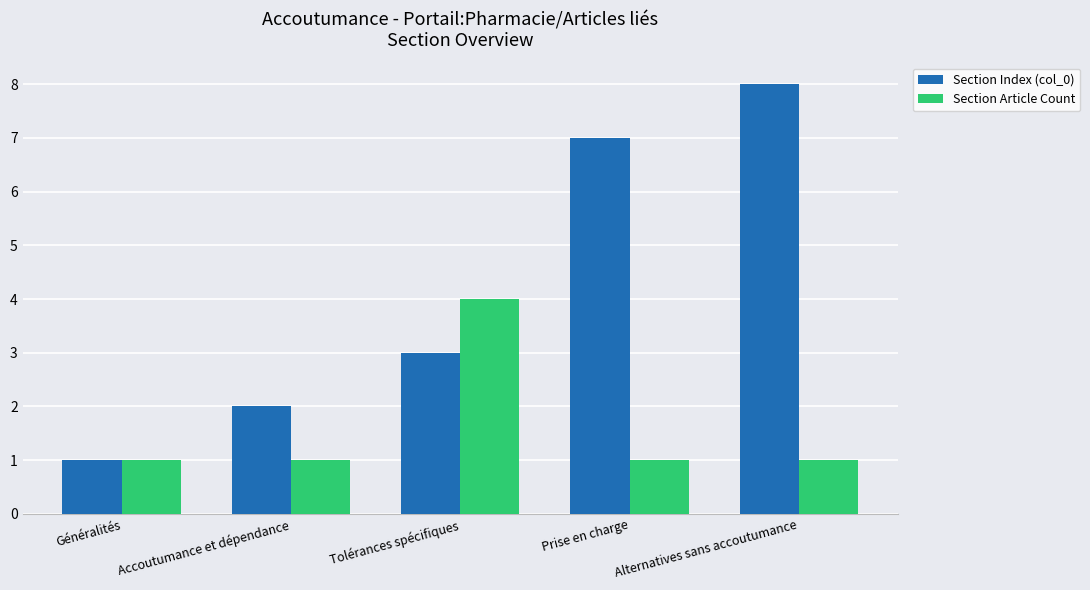

Rank the series by their maximum value, from lowest to highest.

Section Article Count, Section Index (col_0)